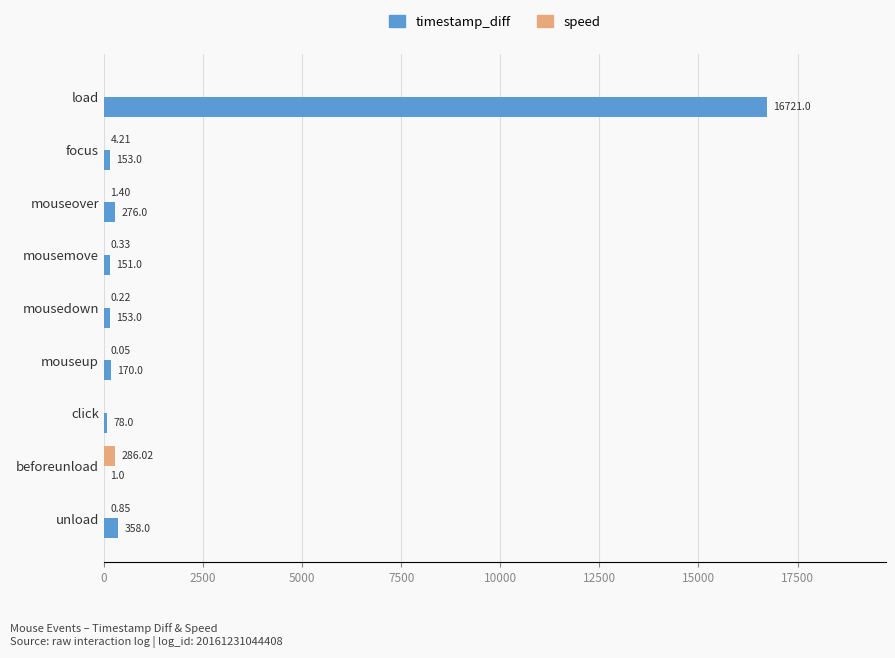

Which series changed the most between load and mouseover?

timestamp_diff